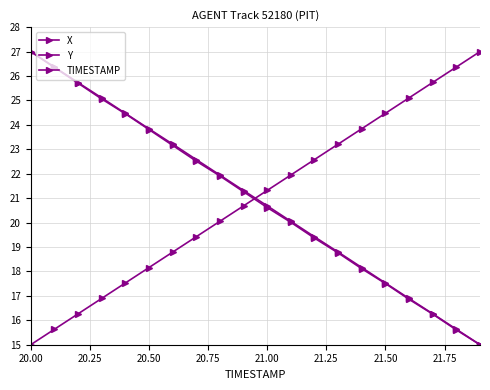

Rank the series by their maximum value, from highest to lowest.

X, Y, TIMESTAMP